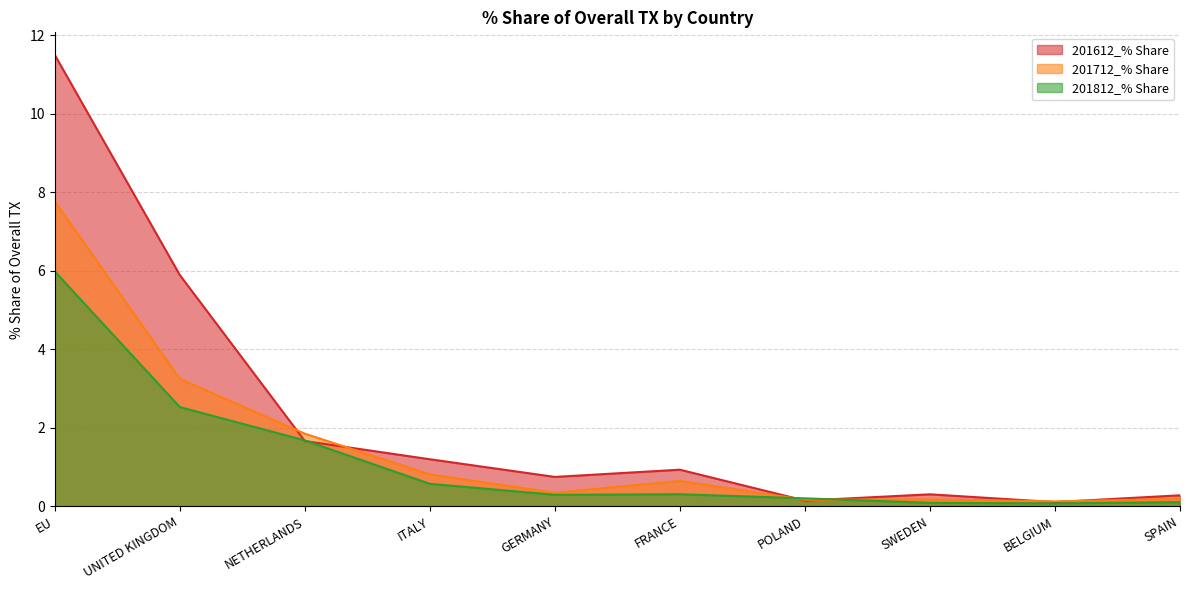

What is the difference between the second highest and second lowest values in the 201612_% Share series?

5.7